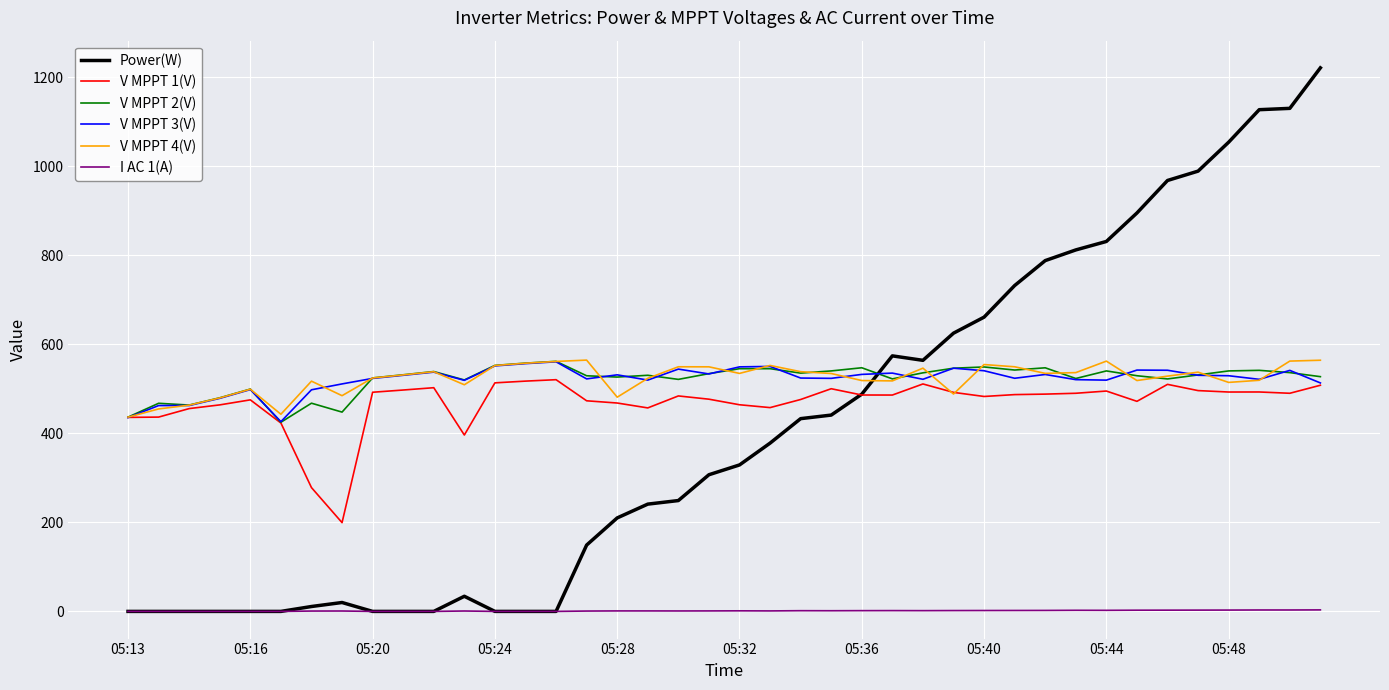

Which series has the largest range (max minus min)?

Power(W)